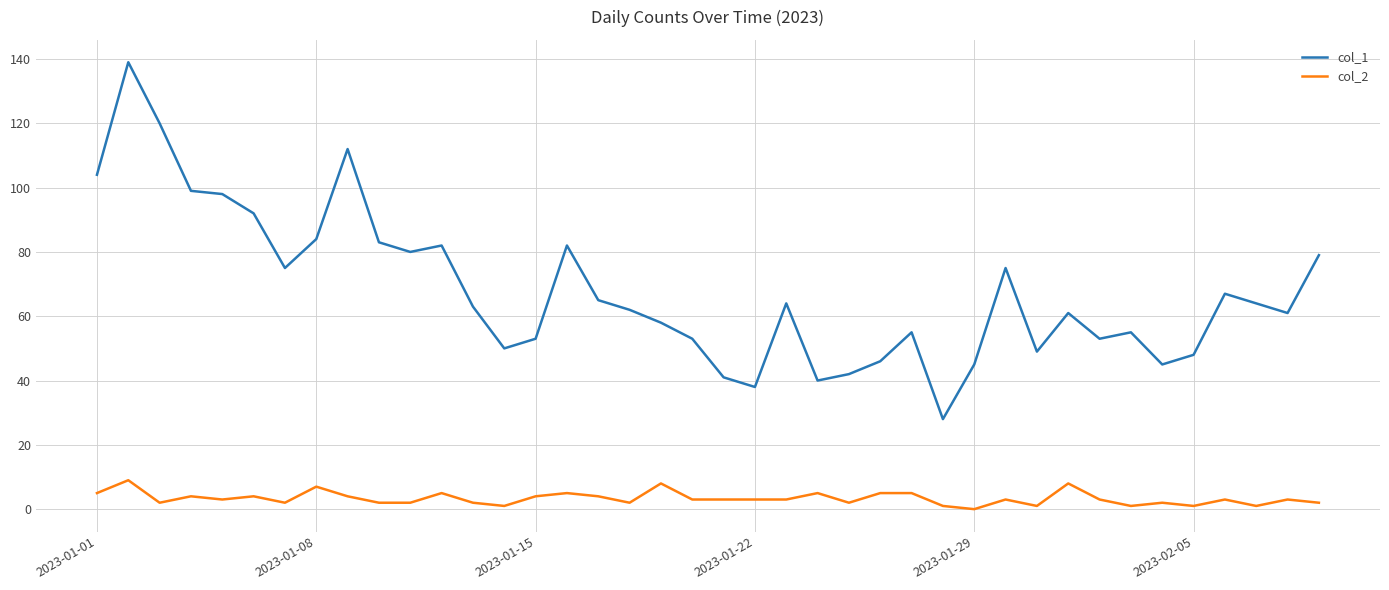

Rank the series by their average value, from highest to lowest.

col_1, col_2